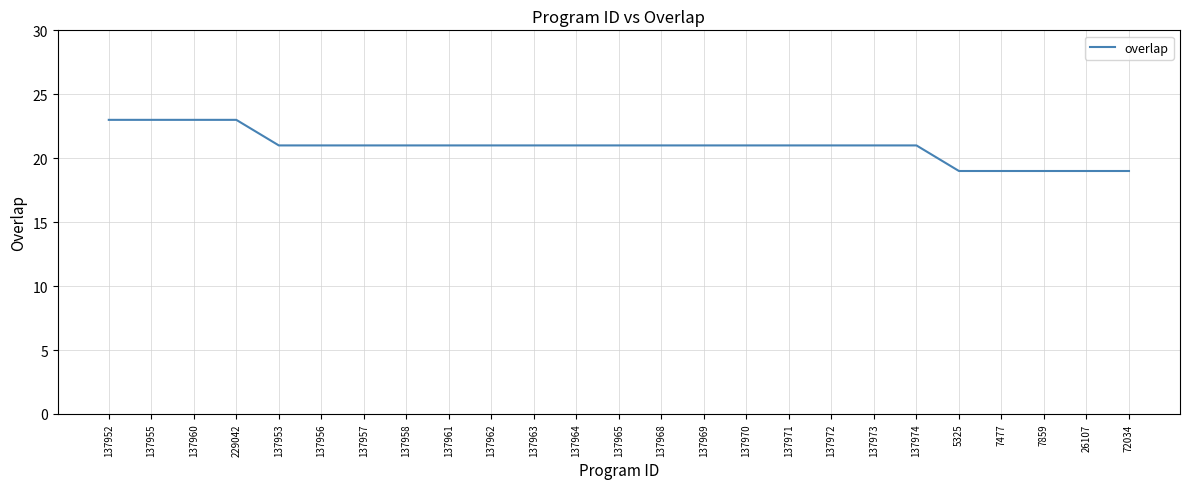

What is the maximum value shown in the chart?

23